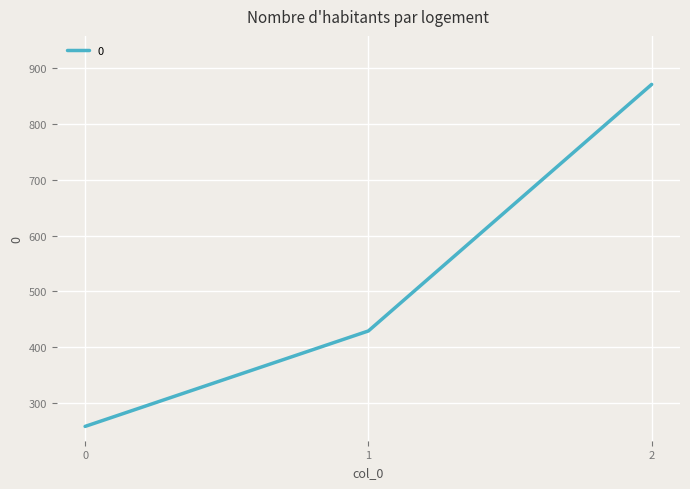

Reading right to left, extract all data points from this chart.

871.4	428.6	257.1